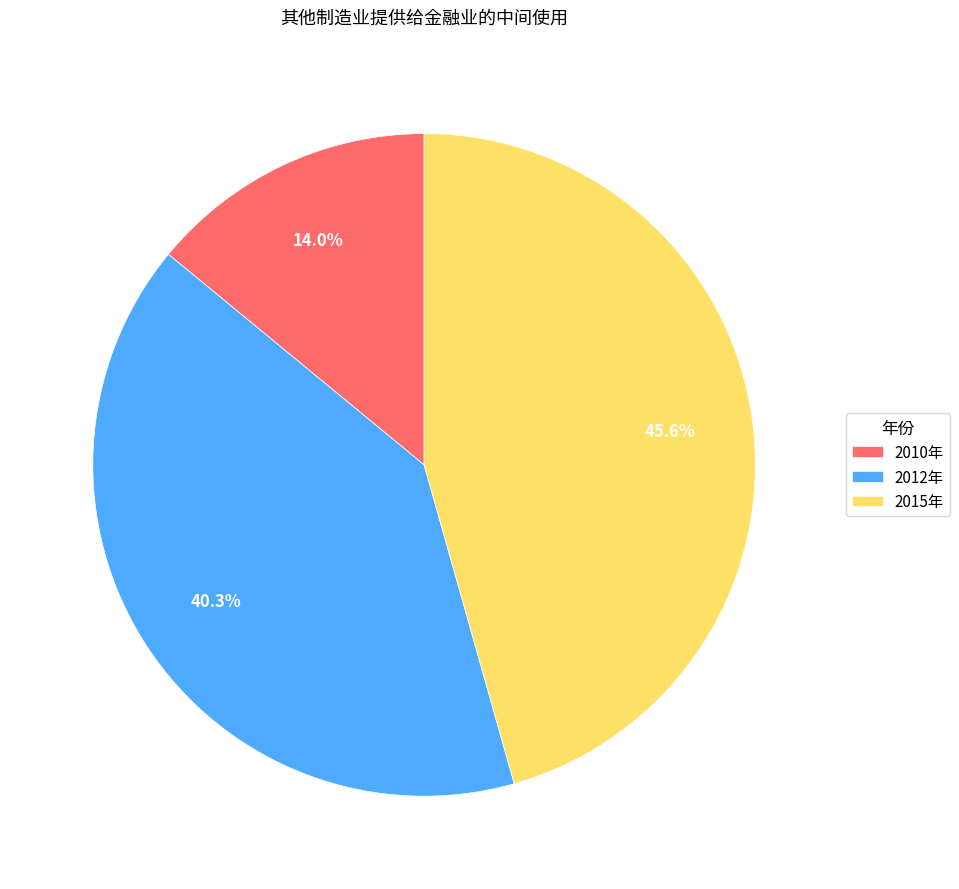

How many slices are in this pie chart?

3